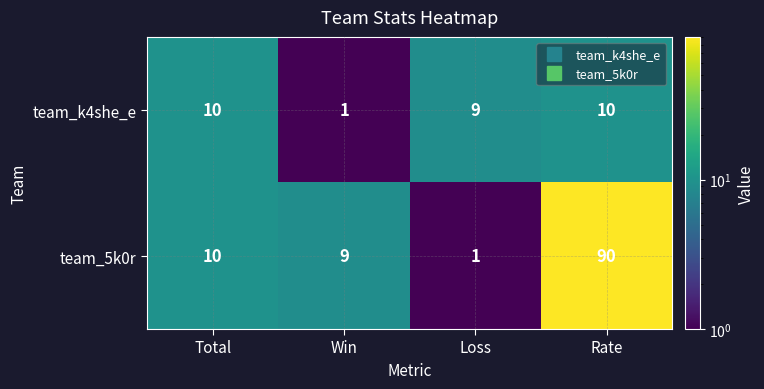

How many series are shown in this chart?

2